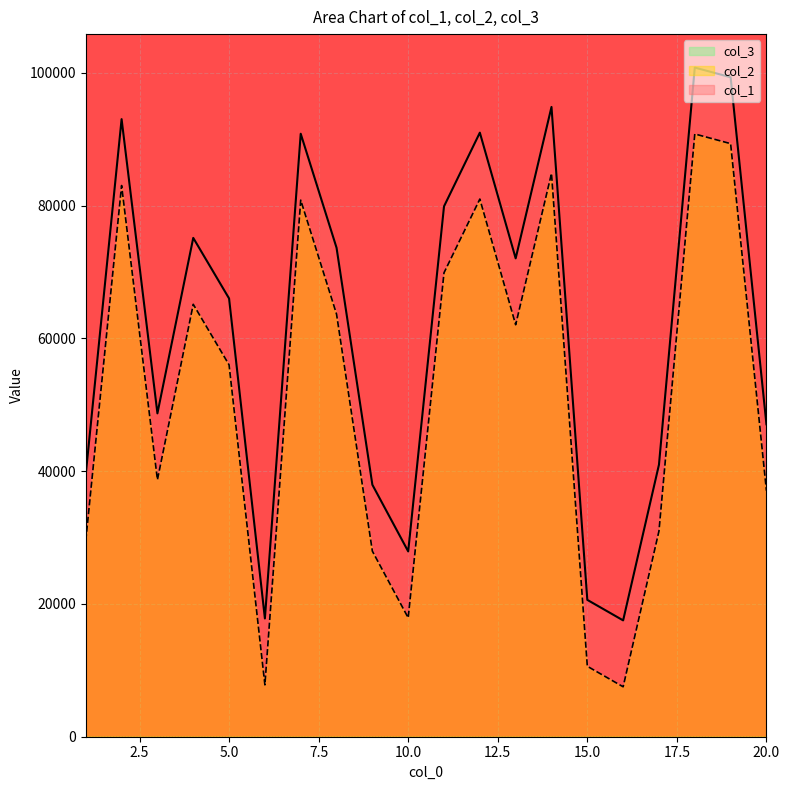

Which series changed the most between 12 and 17?

col_1